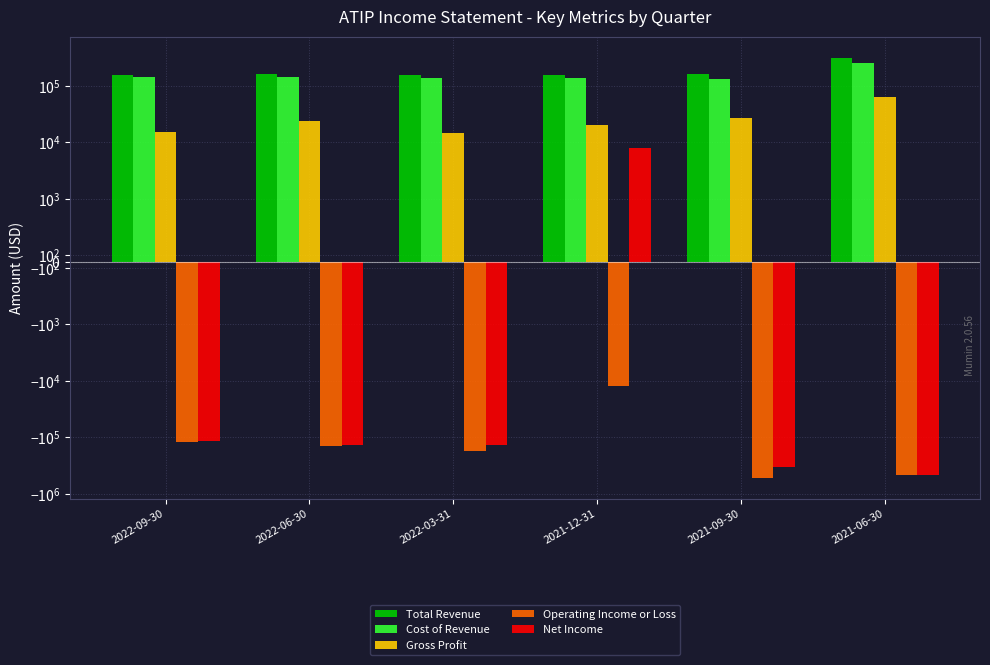

The value of Gross Profit at 2021-12-31 is 19900. True or false?

True